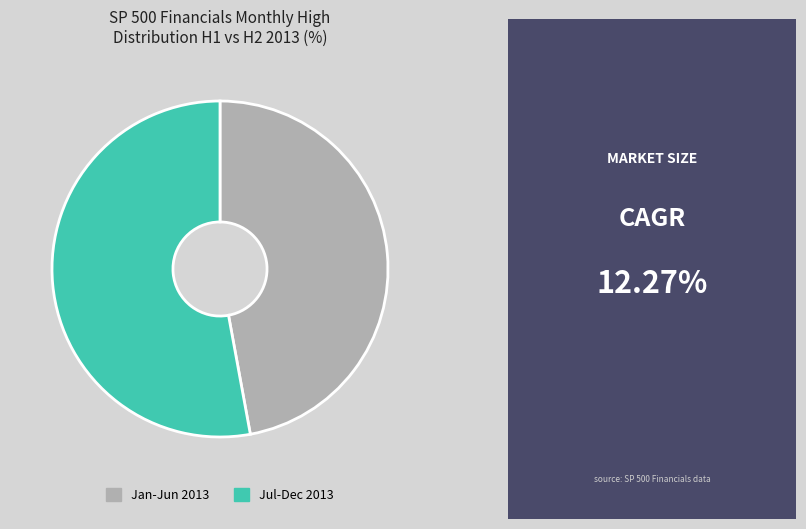

Count the number of slices in the pie.

2